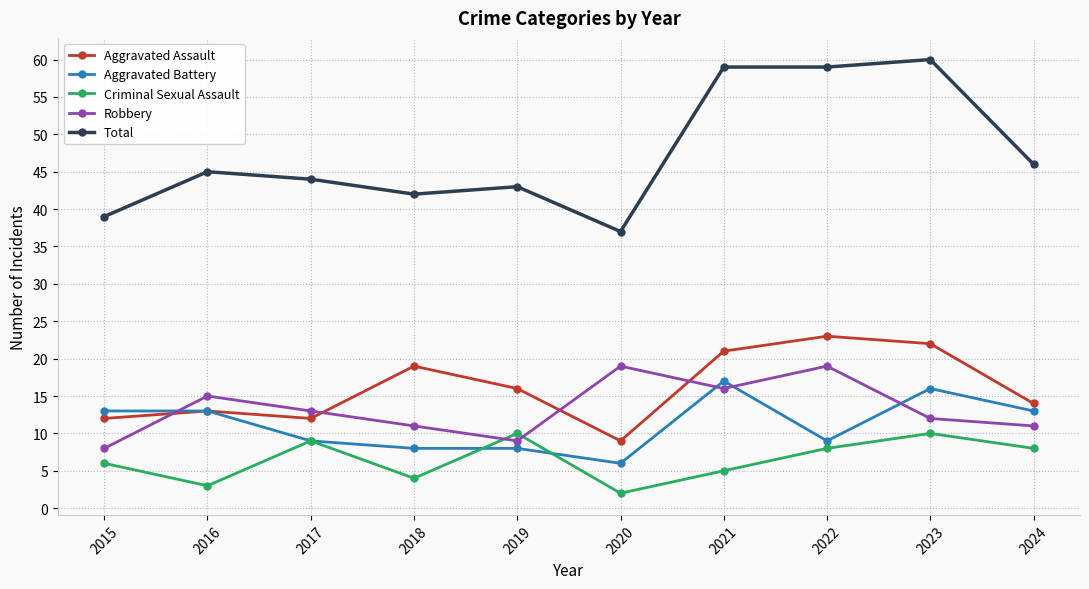

What is the approximate value of Robbery at 2020, to the nearest 5?

20